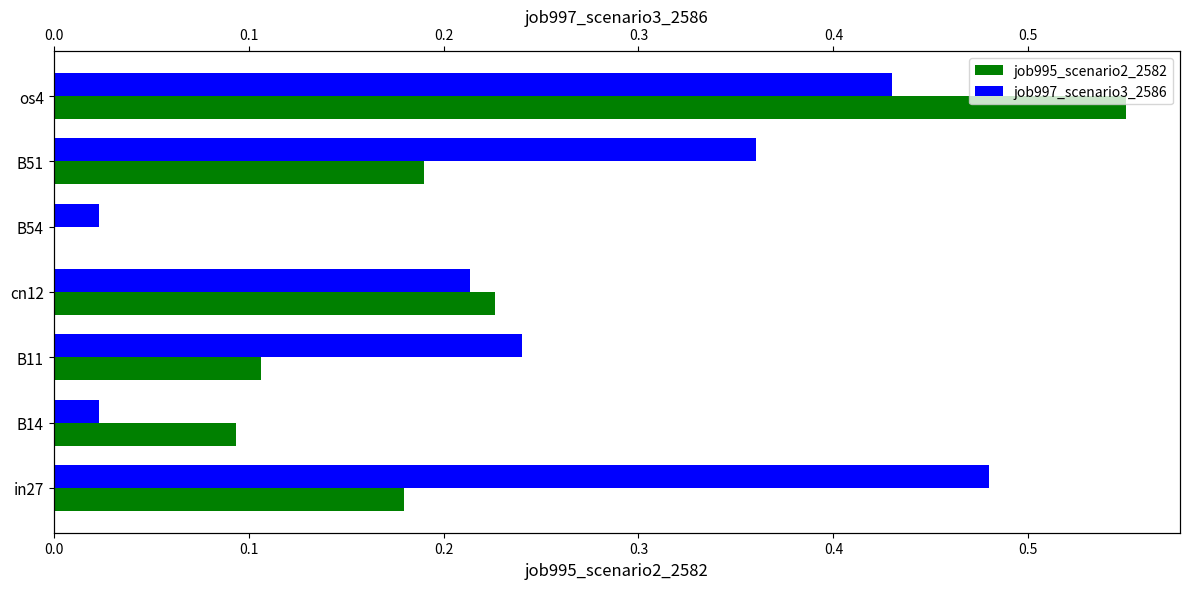

What is the value of the job995_scenario2_2582 bar at the 2nd from the left?

0.1